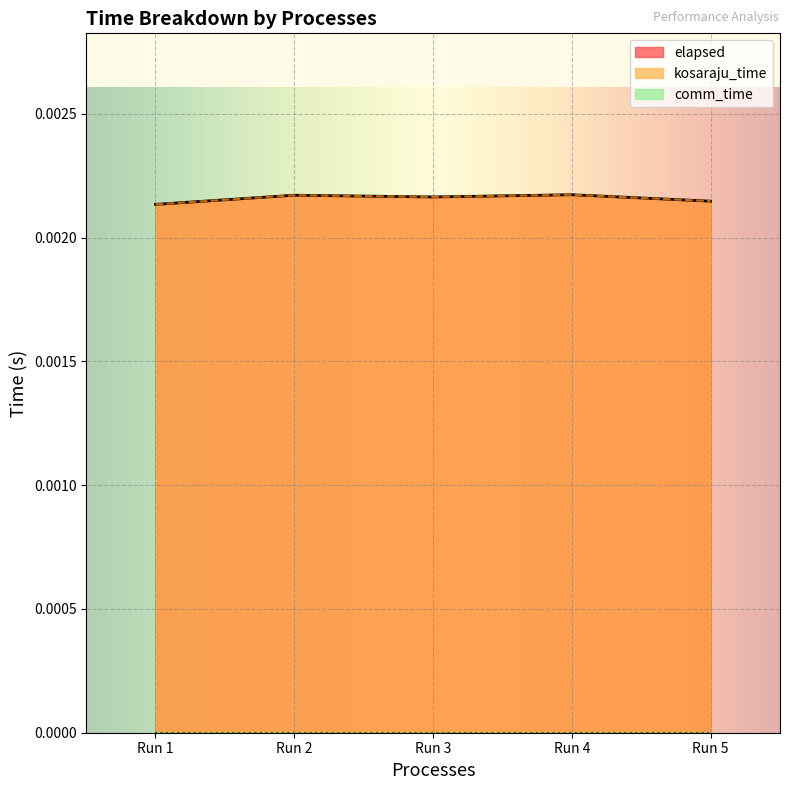

Where is the first local maximum for kosaraju_time?

Run 2